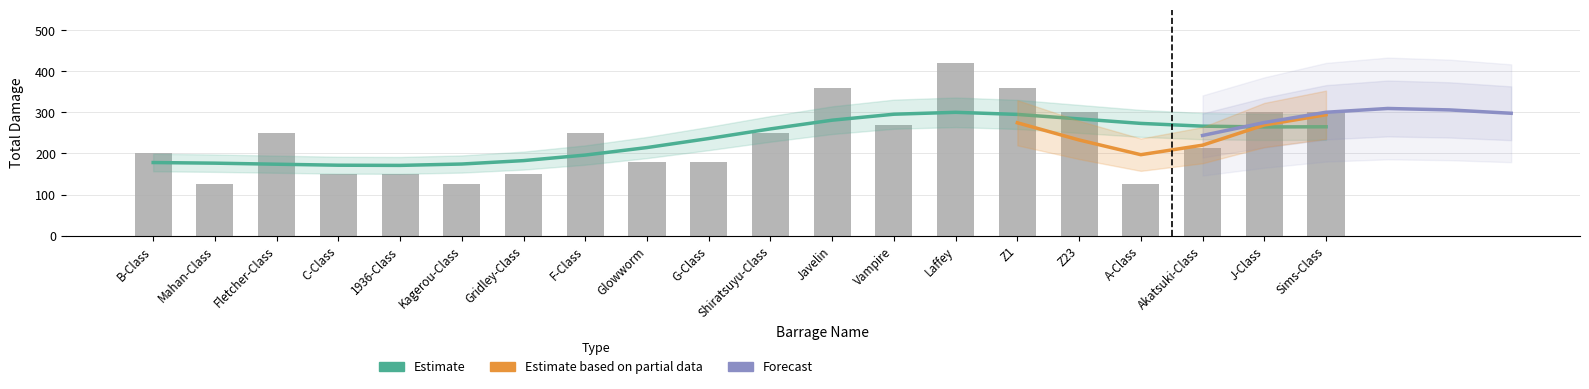

Which series has the largest range (max minus min)?

Total Damage